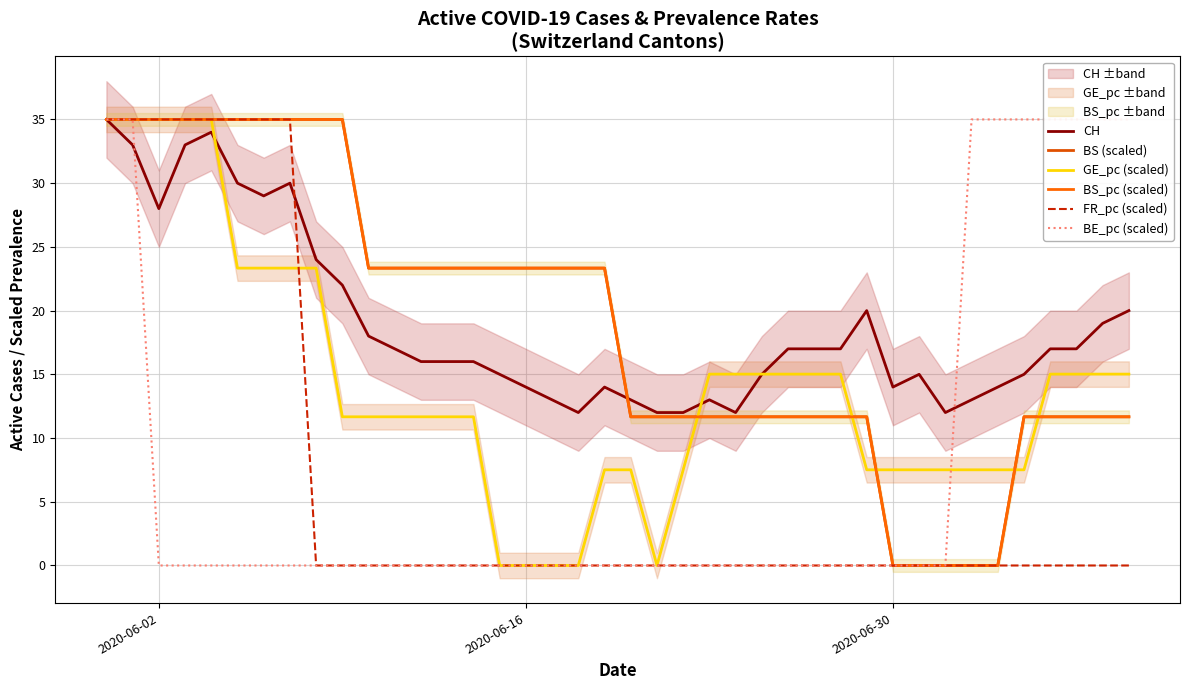

At how many categories does at least one series exceed 5?

40